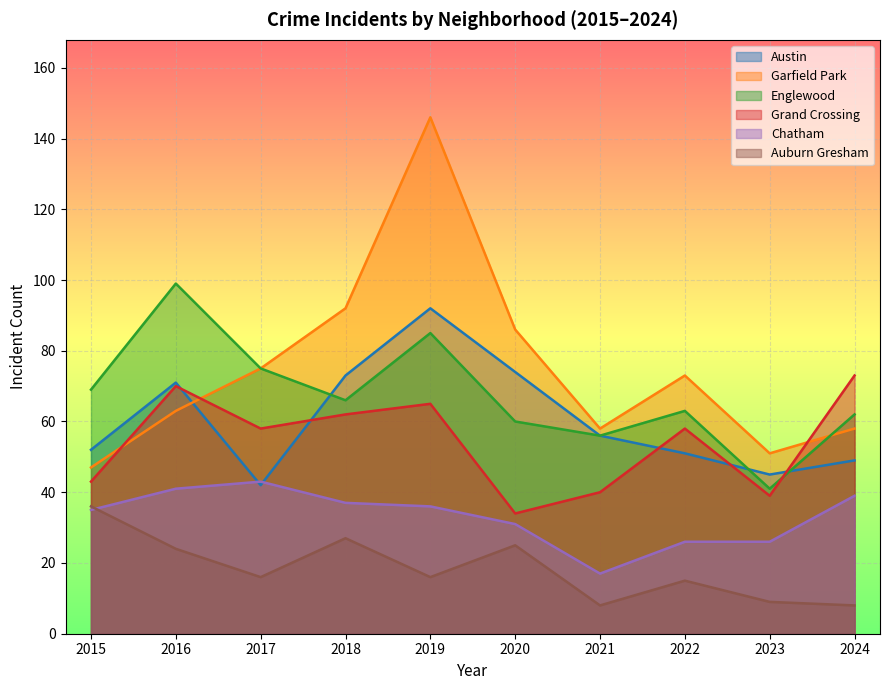

Rank the series at 2018 from highest to lowest value.

Garfield Park, Austin, Englewood, Grand Crossing, Chatham, Auburn Gresham